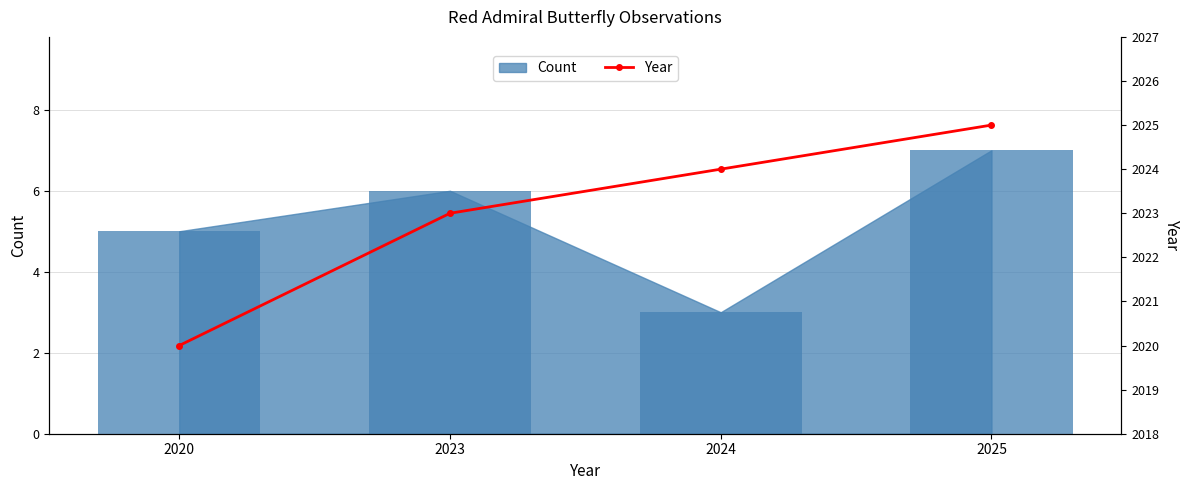

At which label does the data first exceed 2024?

2025